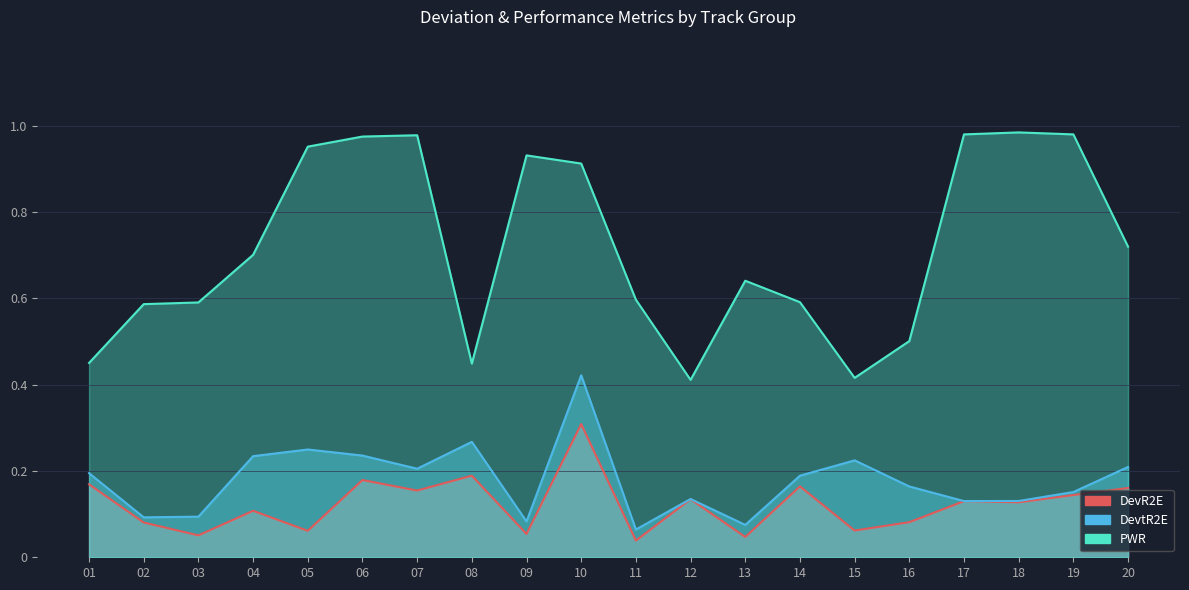

What value does the DevtR2E series have at 10?

0.4